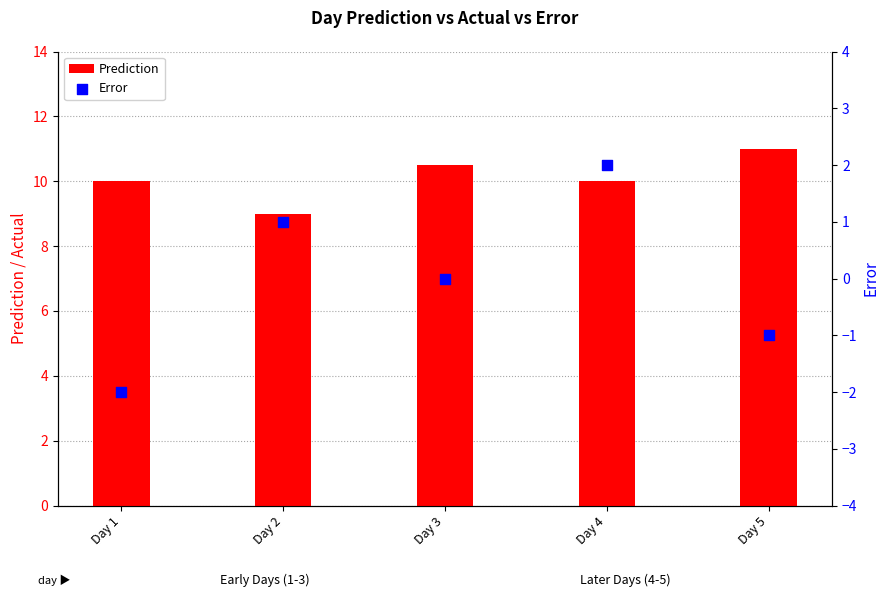

Which series reaches the minimum Y coordinate?

Error